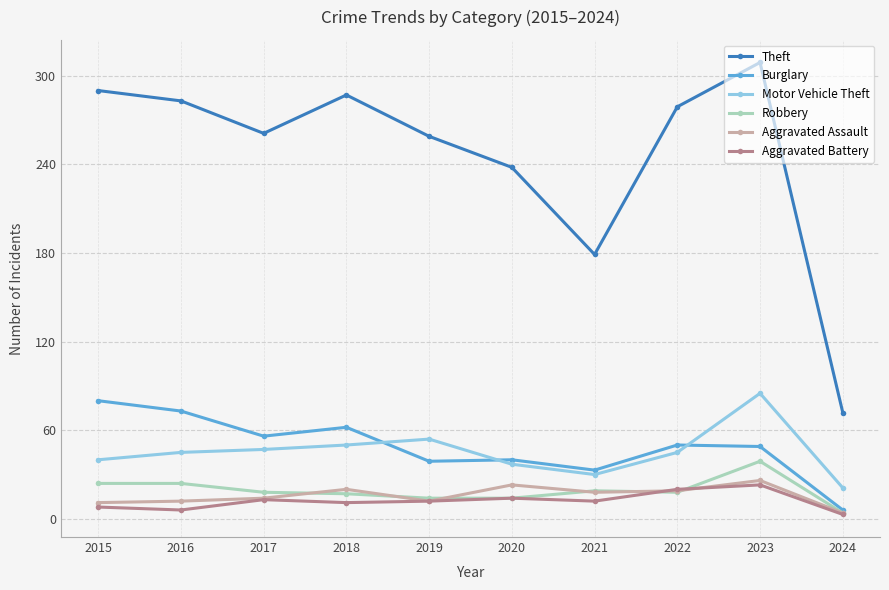

At how many categories does at least one series exceed 222?

8